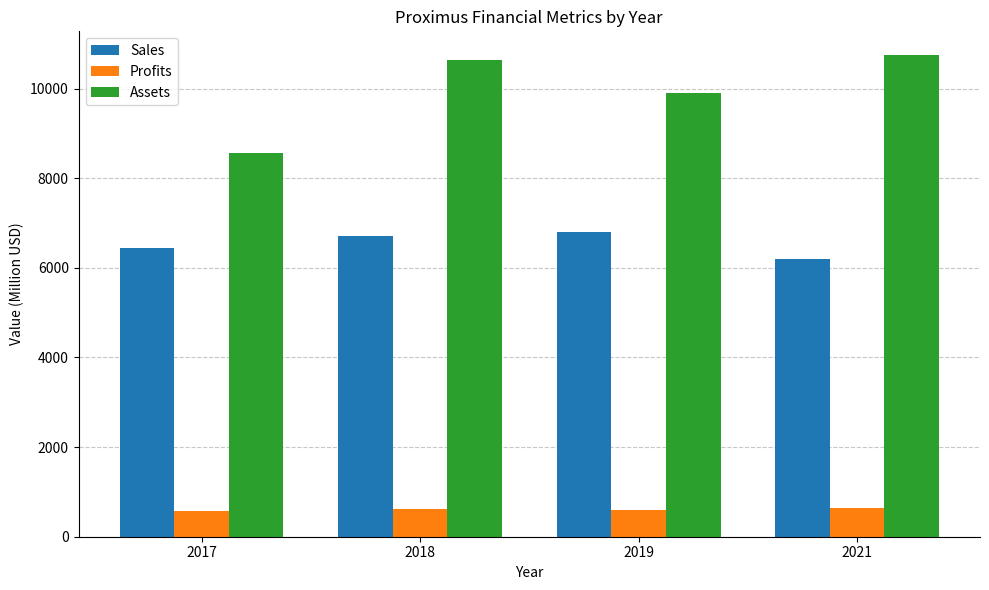

How many categories are shown in the chart?

4